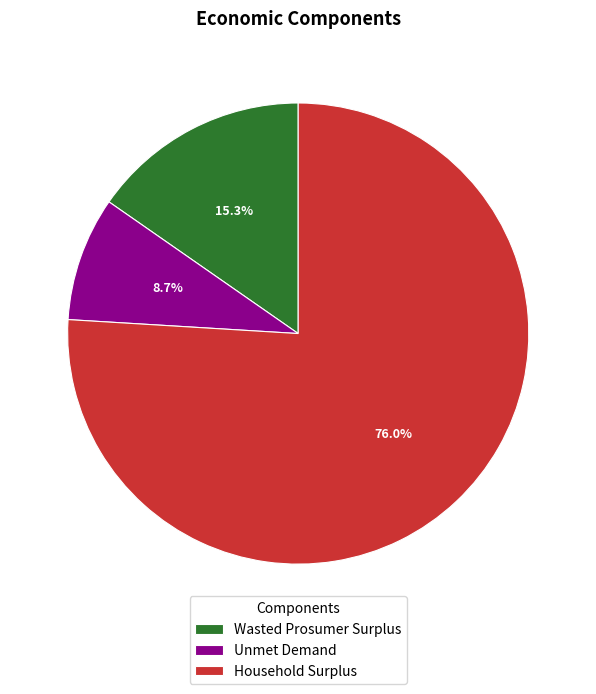

True or false: Household Surplus accounts for 76% of the total.

True